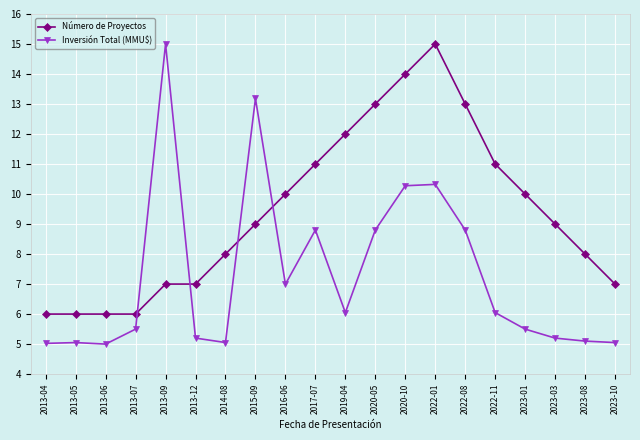

The Inversión Total (MMU$) series shows 5.0 at 2013-04. True or false?

True